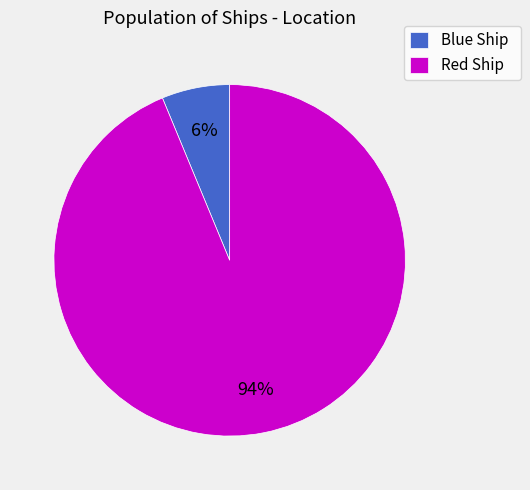

The Red Ship slice represents 64% of the pie. True or false?

False